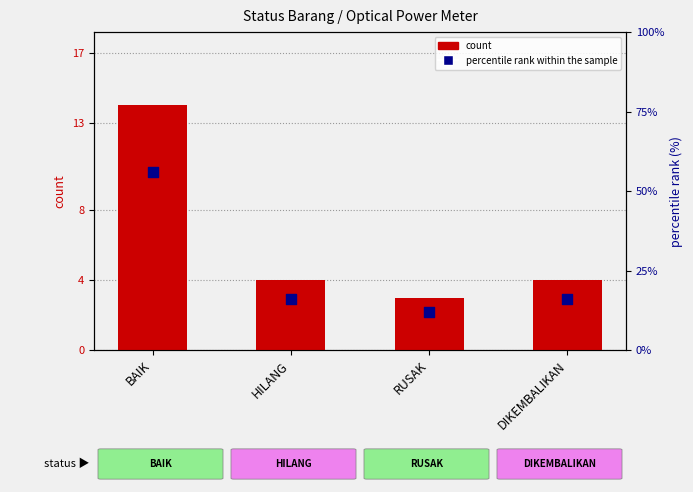

What is the total value across all series at BAIK?

70